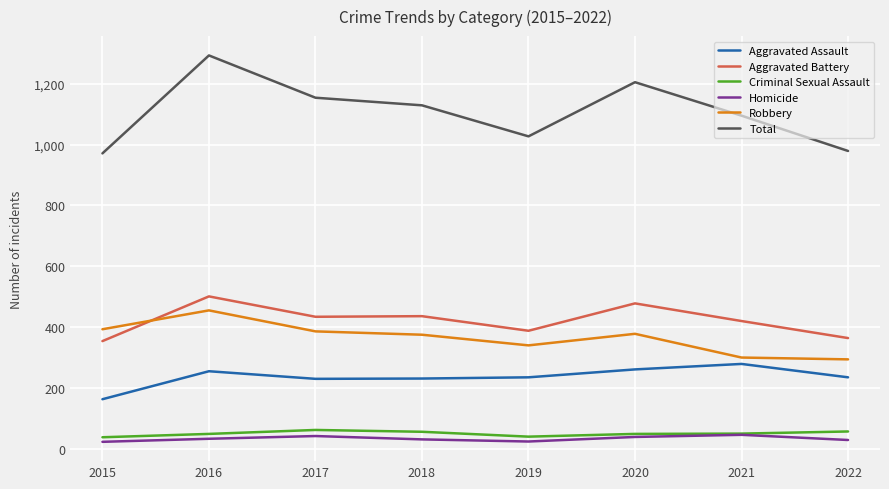

How many Aggravated Battery values are between 388 and 478?

5